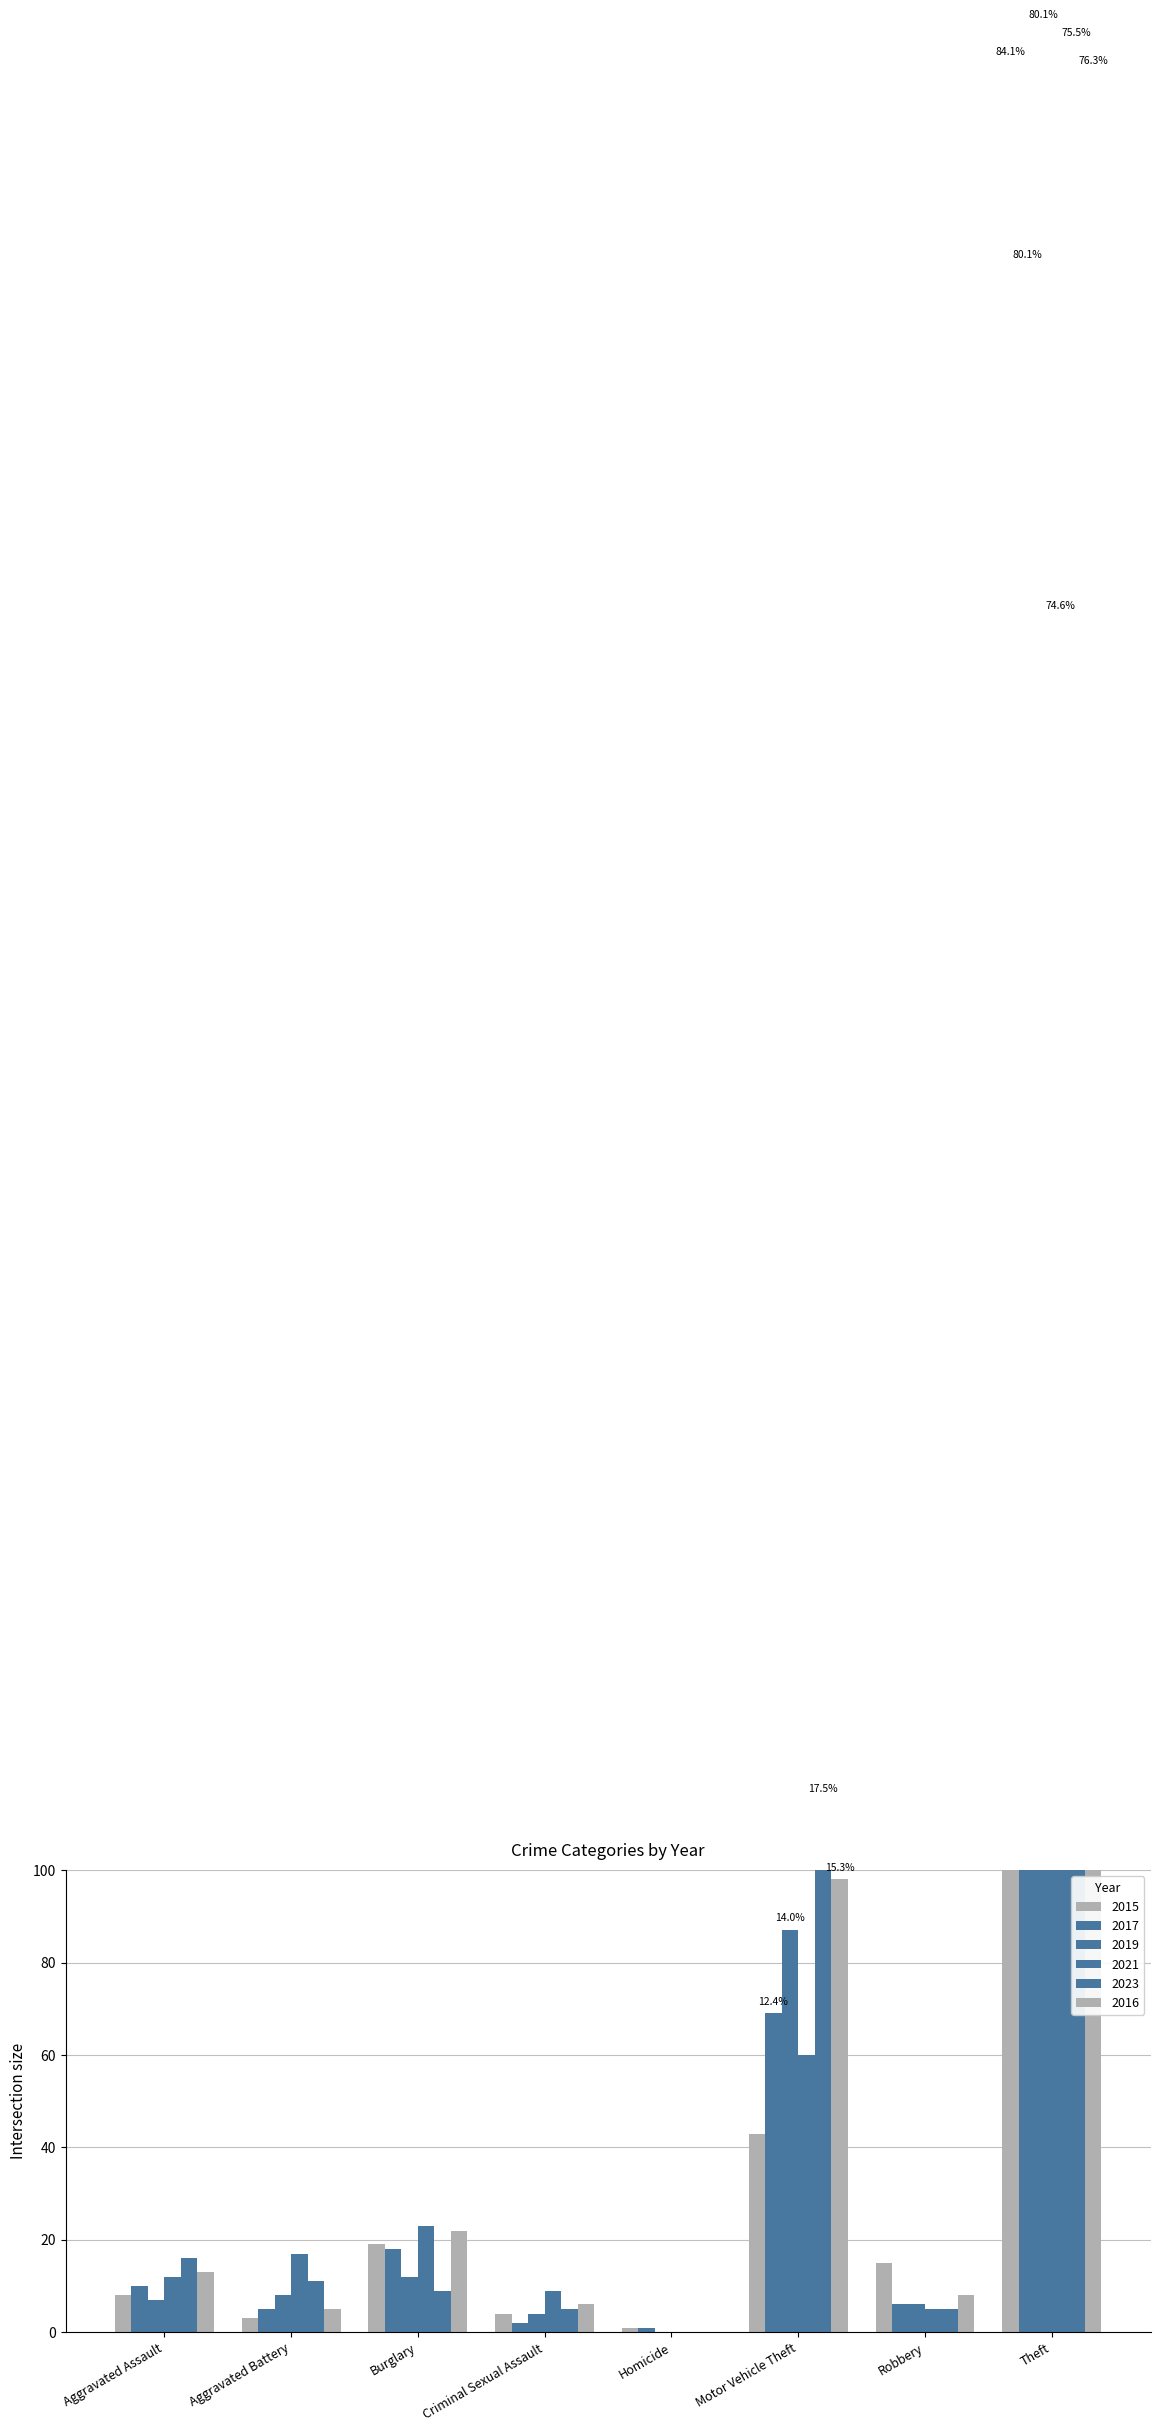

What is the label of the 8th bar from the left?

Theft